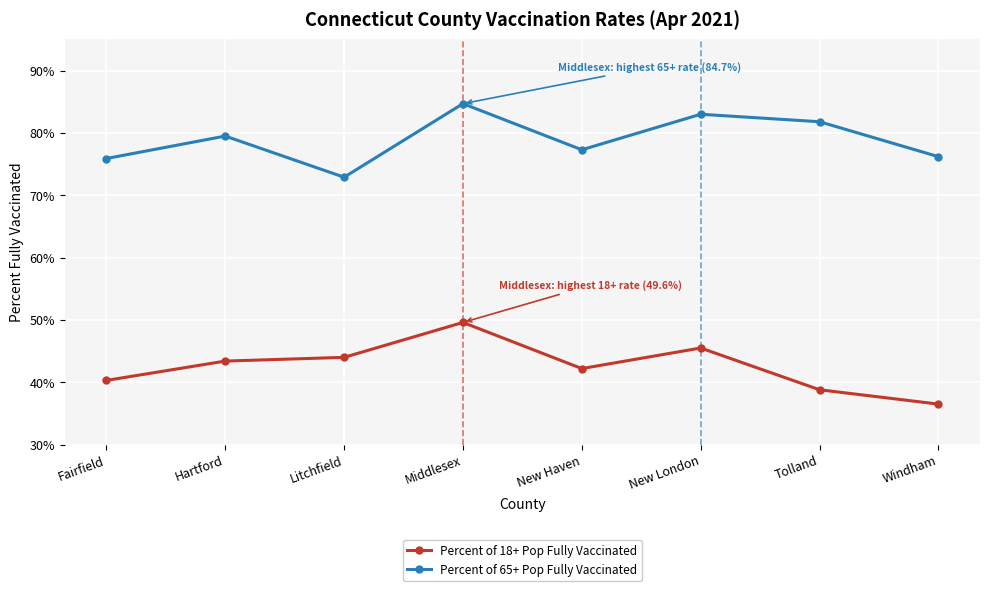

Between Middlesex and New London, which series saw the biggest shift?

Percent of 18+ Pop Fully Vaccinated